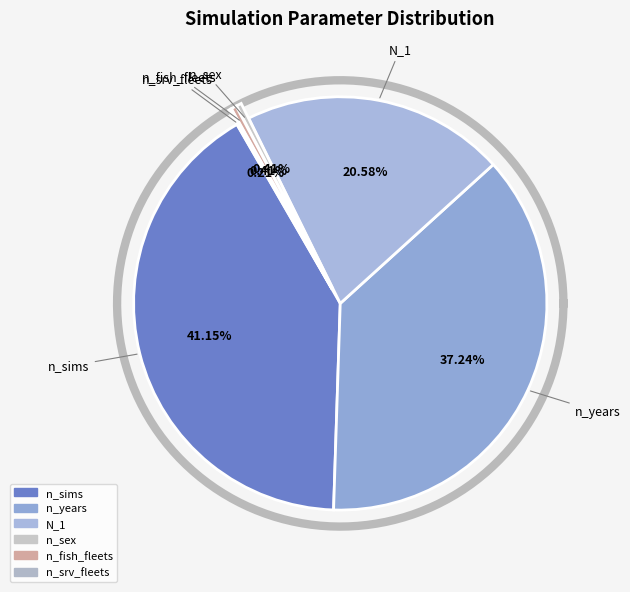

True or false: n_sims accounts for 41% of the total.

True